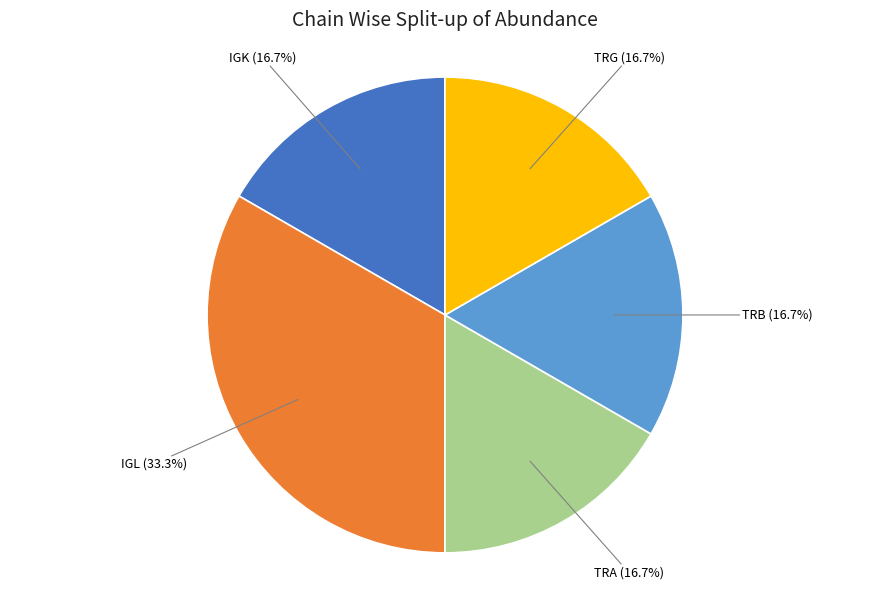

Which slice is the largest?

IGL